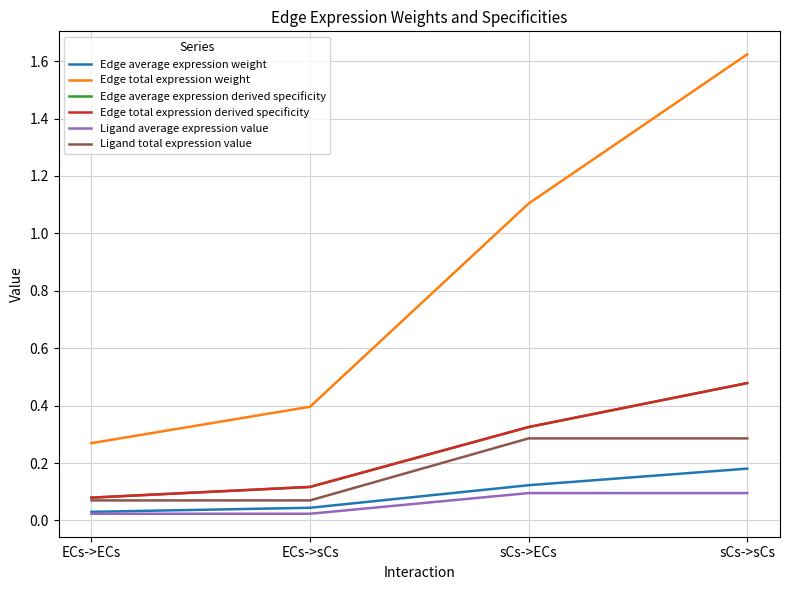

Which series has the largest total across all categories?

Edge total expression weight